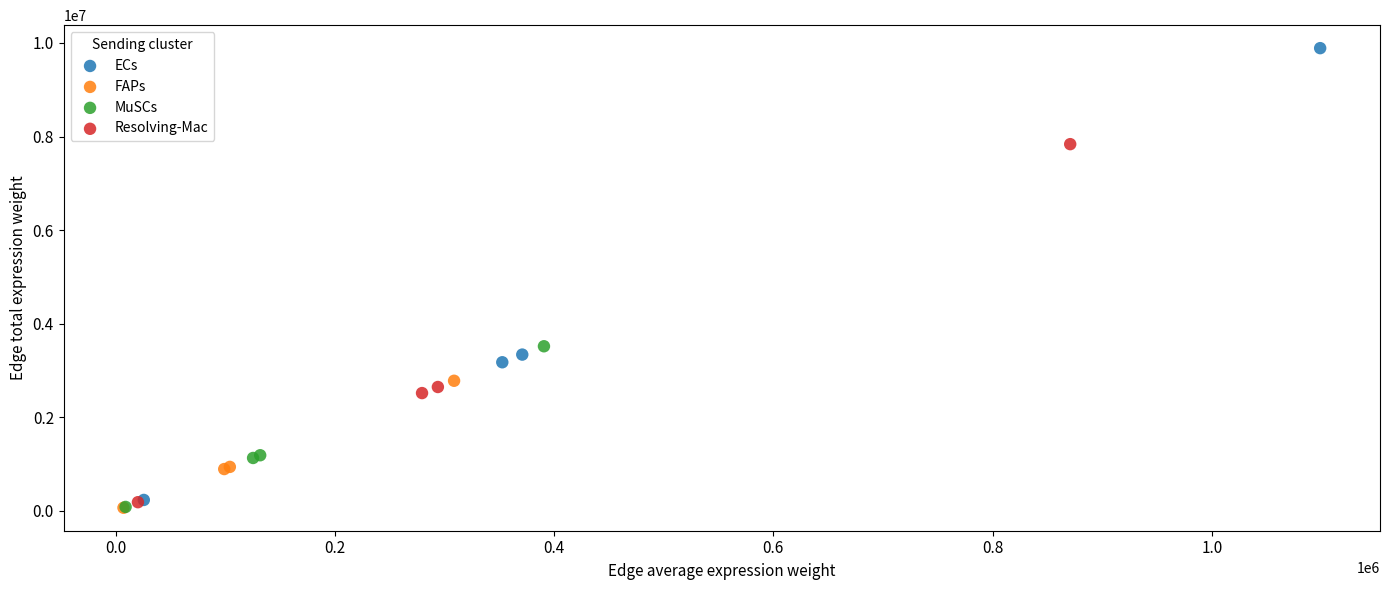

Which series reaches the maximum Y coordinate?

ECs